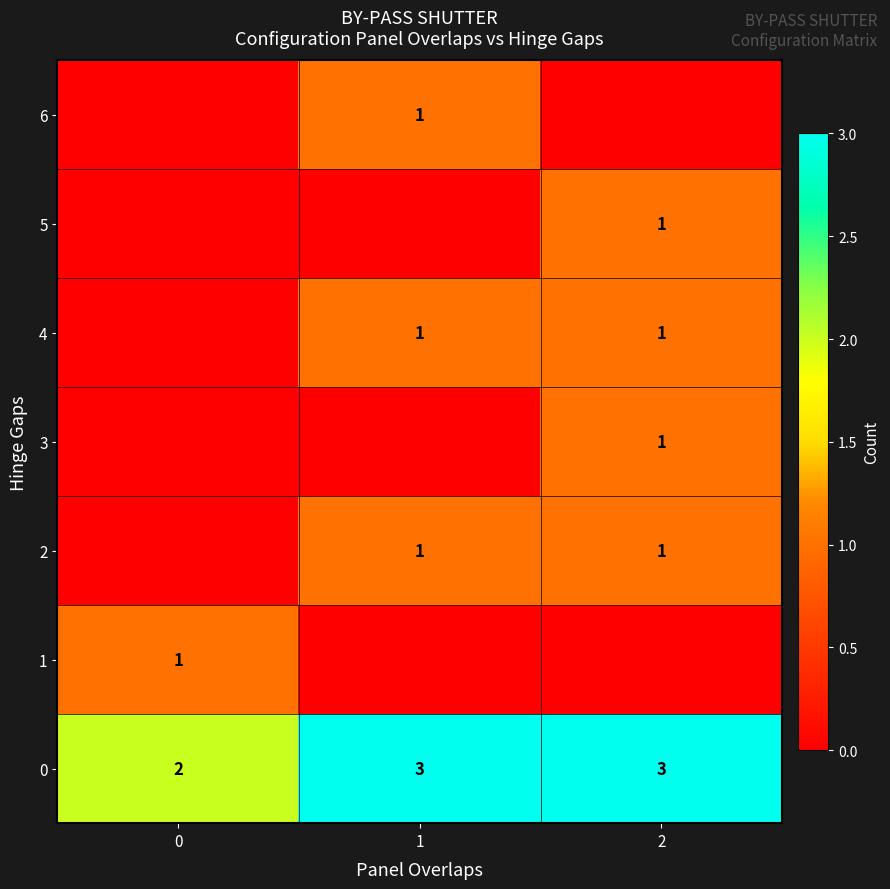

The 4 series shows 1 at 1. True or false?

True